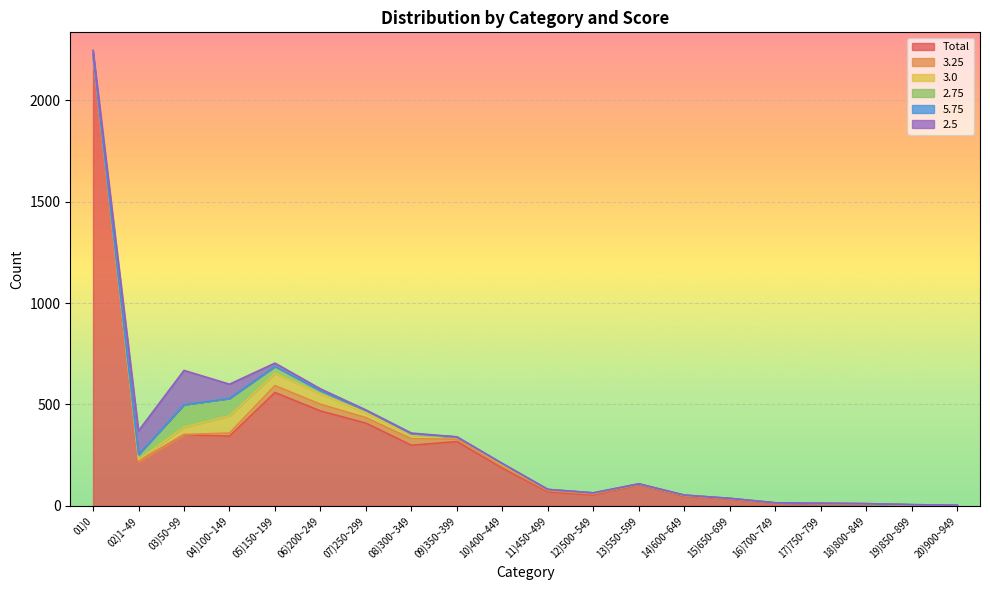

The 3.0 series shows 25 at 07)250~299. True or false?

True